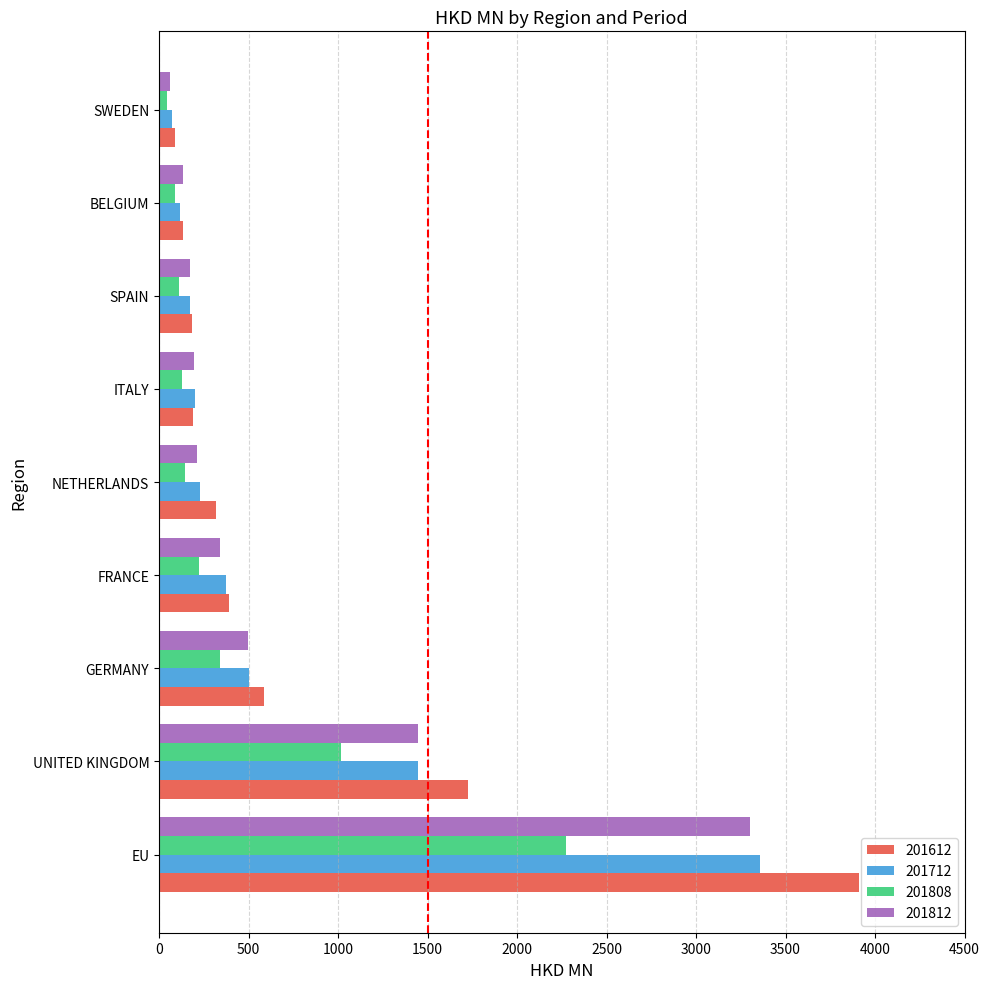

At how many categories does at least one series exceed 2263?

1